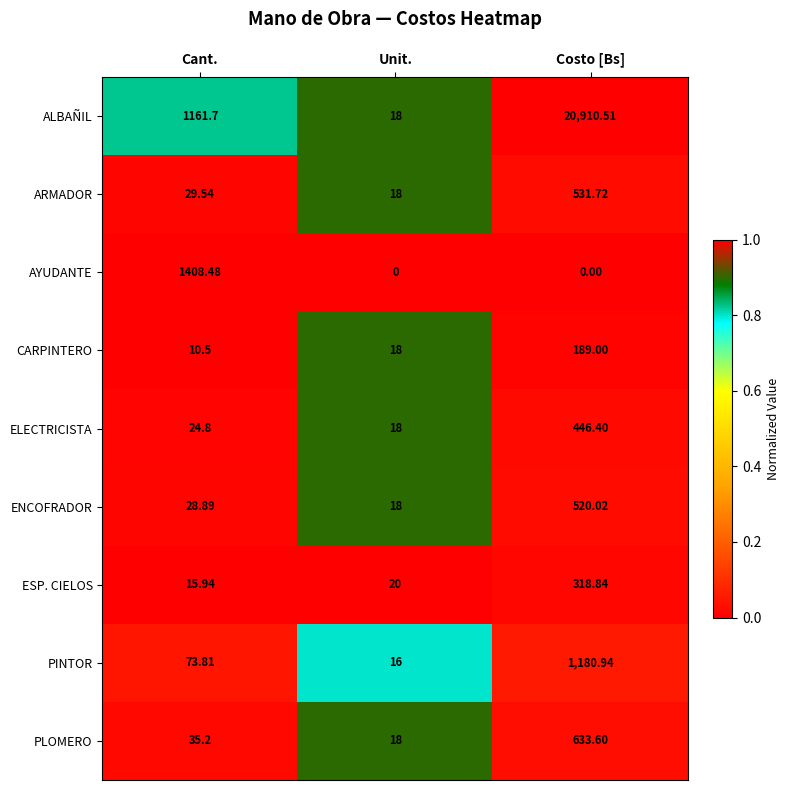

What is the spread (max minus min) of values at Cant.?

1398.0